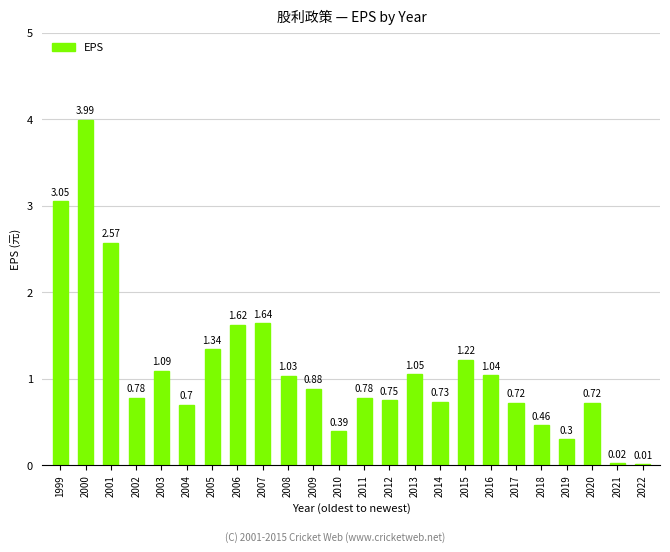

Are the bars grouped side by side (vs. stacked)?

No